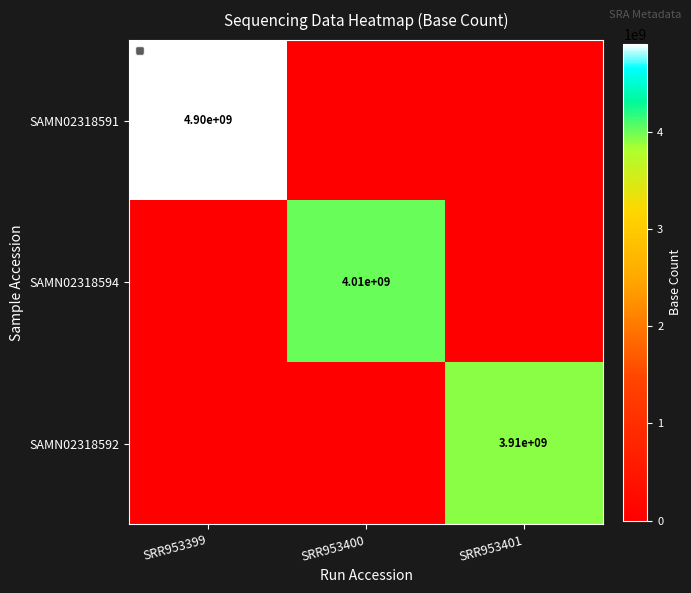

Is it true that SAMN02318591 equals 3417280726 at SRR953399?

False